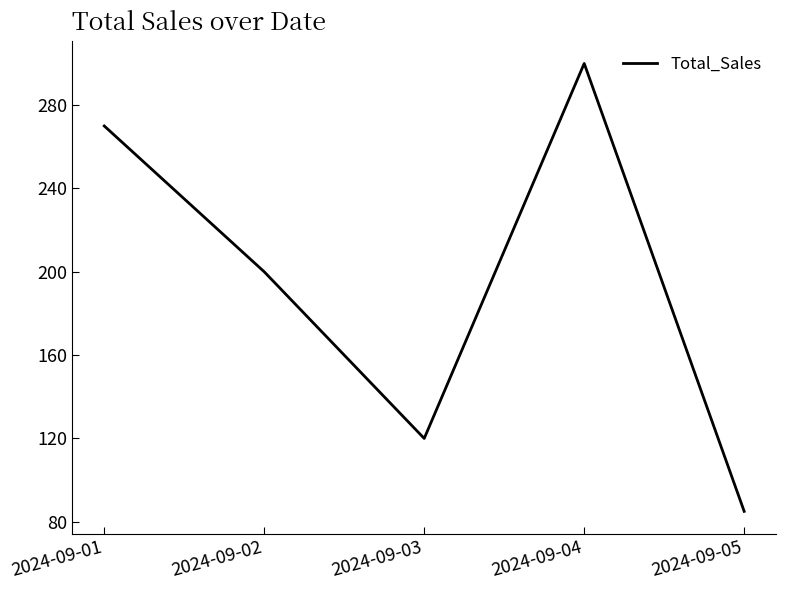

What is the difference between the second highest and second lowest values?

150